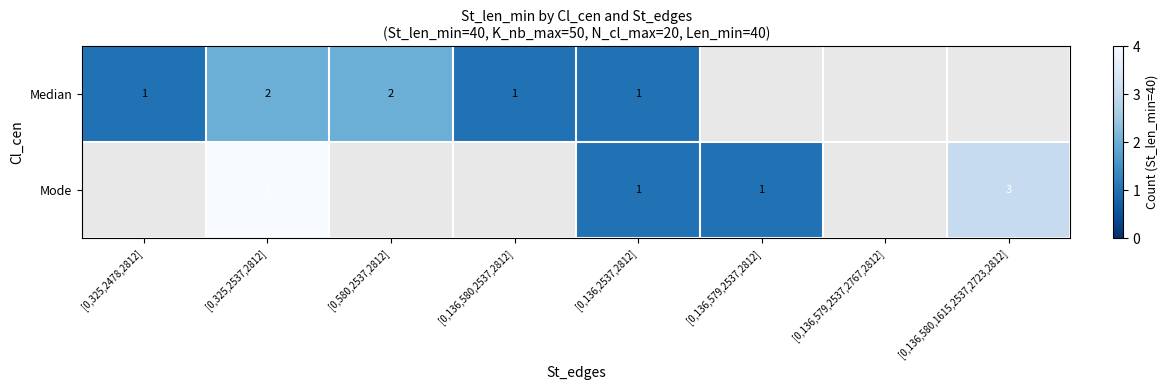

Count the number of categories in the chart.

8